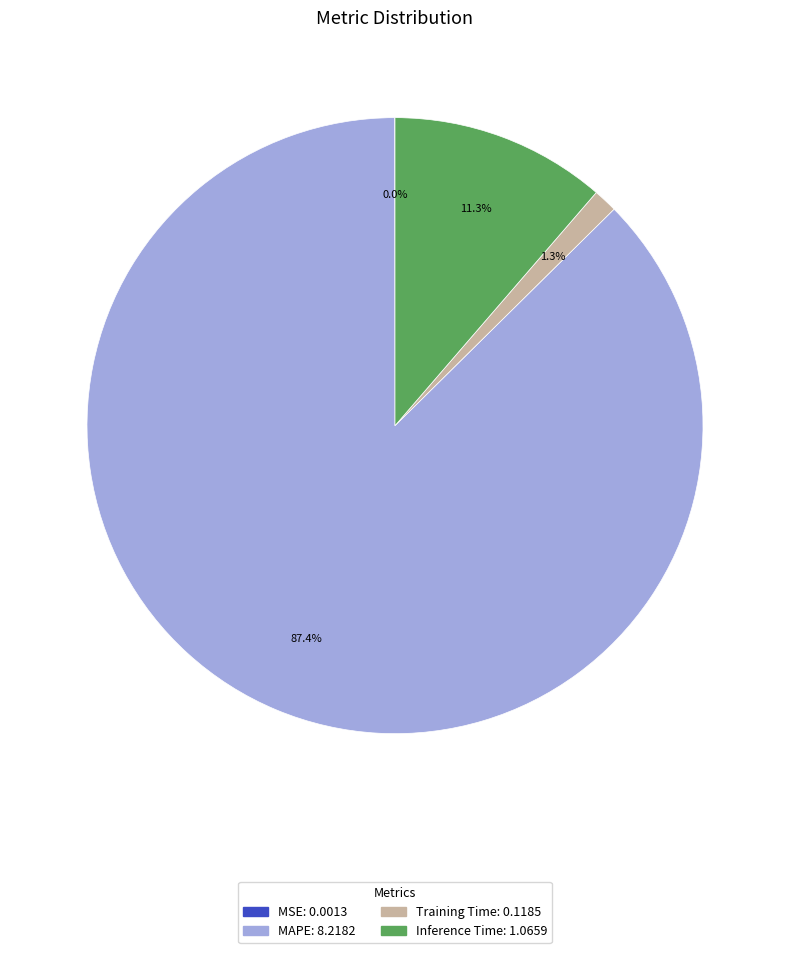

What is the majority slice?

MAPE